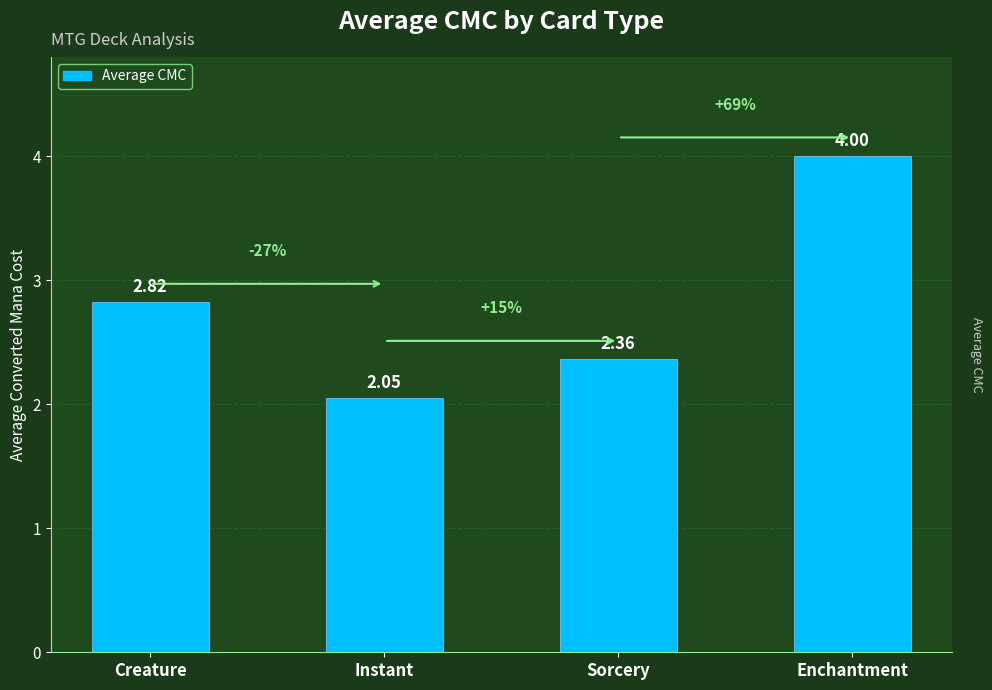

Where is the data nearest to the value 3?

Creature